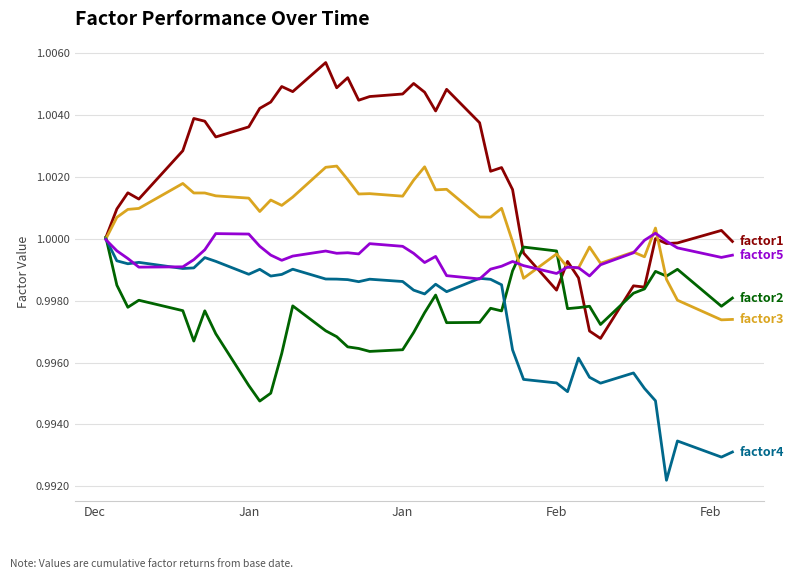

What is the minimum value shown in the chart?

1.0